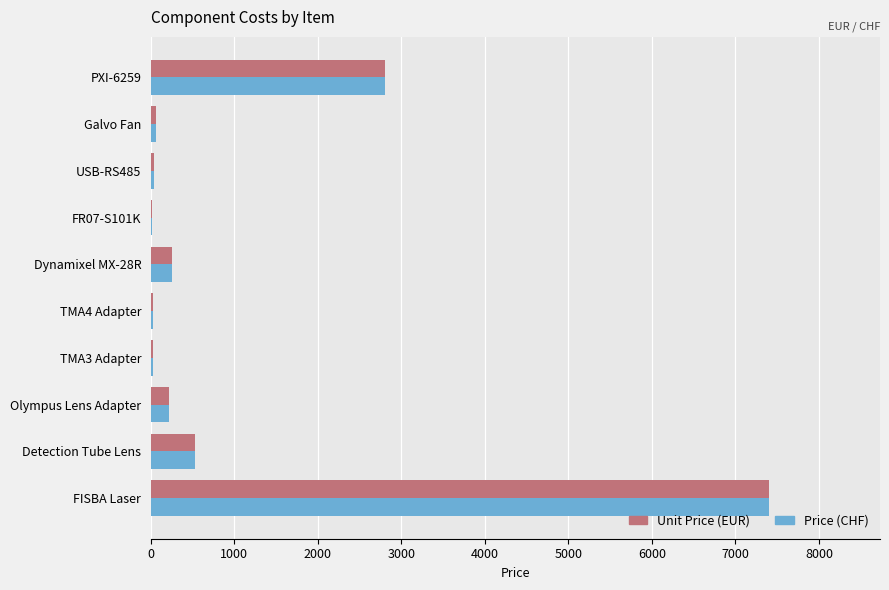

How many categories are shown in the chart?

10